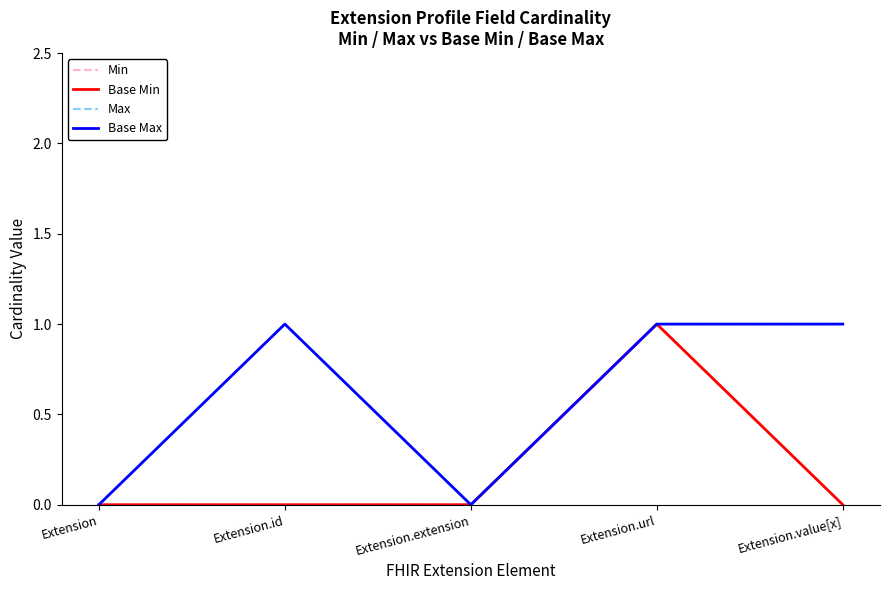

Which has a higher value, Extension.value[x] or Extension?

Extension.value[x]